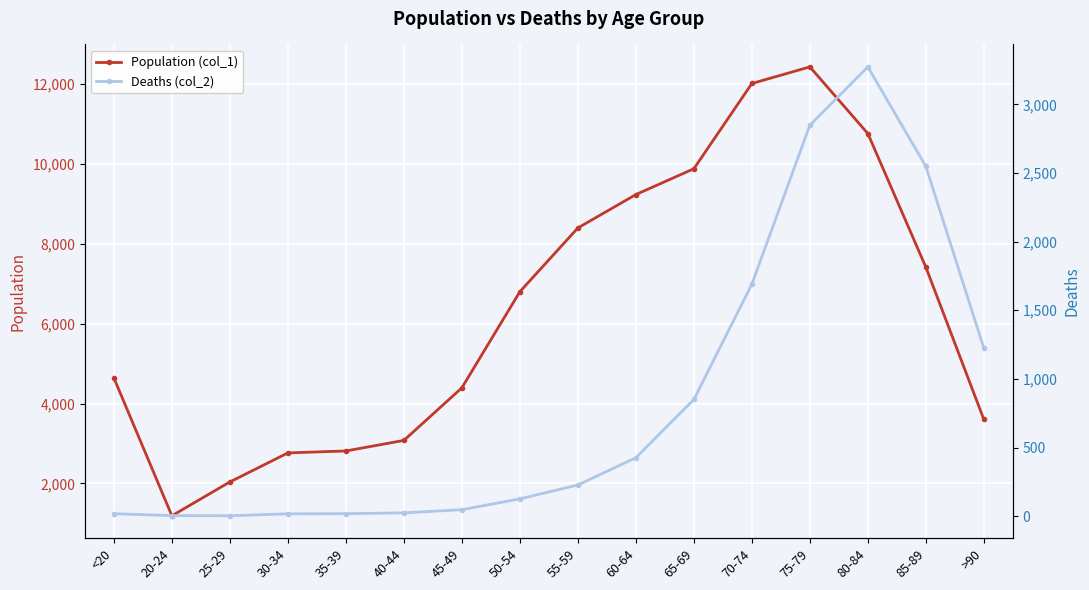

Rank the categories by Population (col_1) value from highest to lowest.

75-79, 70-74, 80-84, 65-69, 60-64, 55-59, 85-89, 50-54, <20, 45-49, >90, 40-44, 35-39, 30-34, 25-29, 20-24